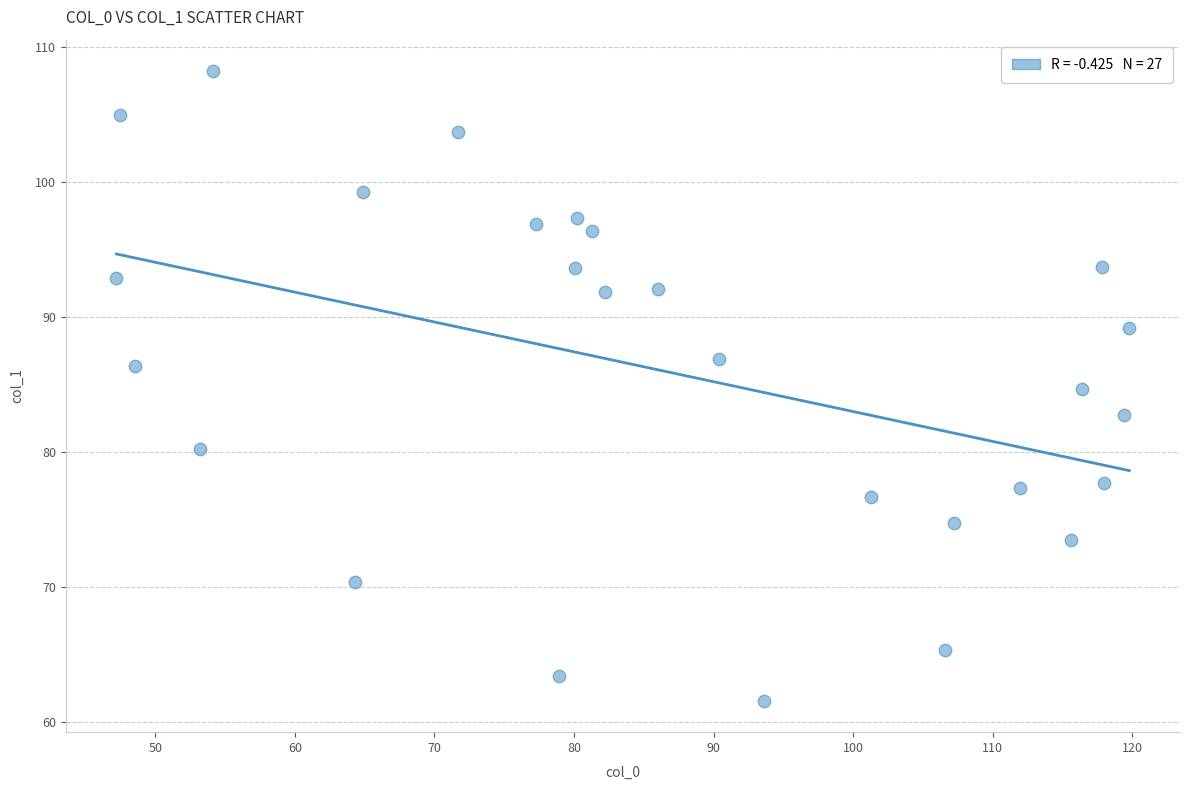

What is the range of X values (max minus min)?

72.6